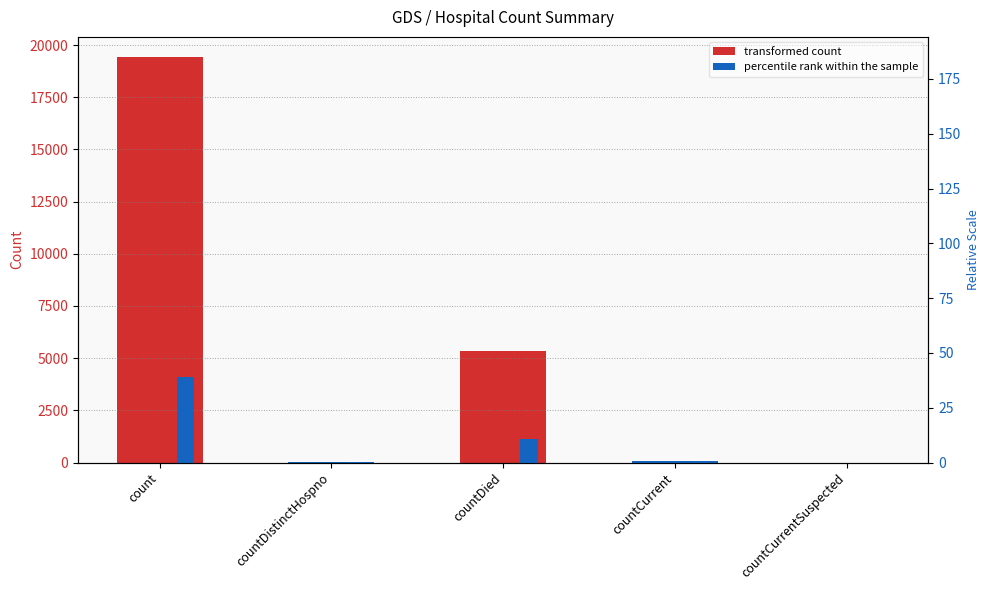

What position from the right is count?

5